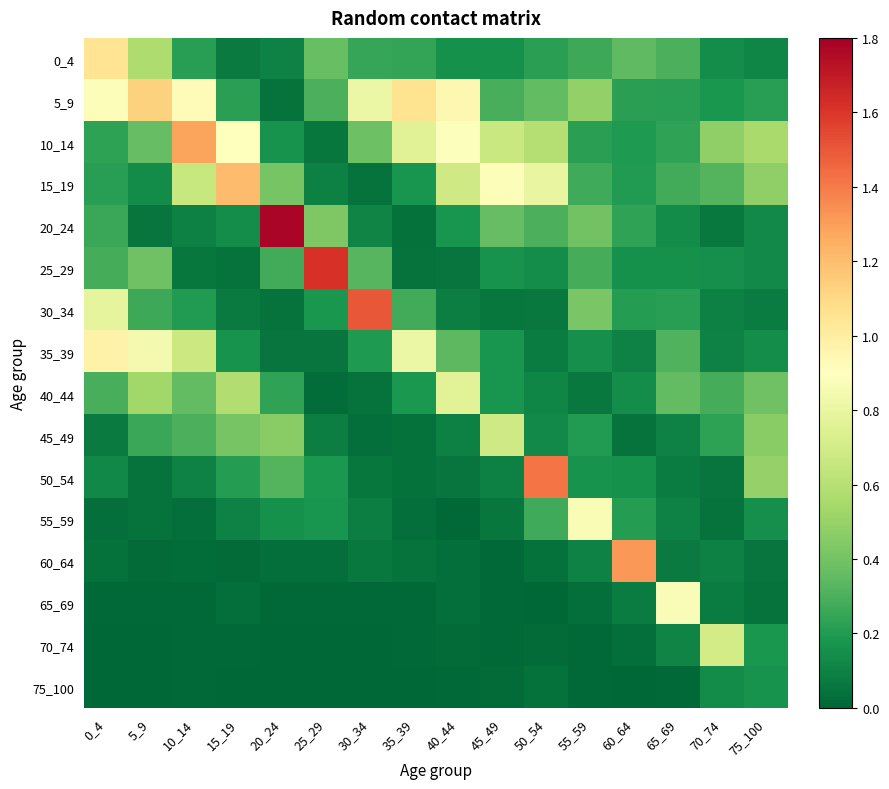

Reading right to left, what are all the values shown in this chart?

0_4: 75_100=0.1	70_74=0.1	65_69=0.3	60_64=0.3	55_59=0.3	50_54=0.2	45_49=0.2	40_44=0.2	35_39=0.2	30_34=0.3	25_29=0.4	20_24=0.1	15_19=0.1	10_14=0.2	5_9=0.6	0_4=1.1
5_9: 75_100=0.2	70_74=0.2	65_69=0.2	60_64=0.2	55_59=0.5	50_54=0.4	45_49=0.3	40_44=0.9	35_39=1.1	30_34=0.8	25_29=0.3	20_24=0.0	15_19=0.2	10_14=0.9	5_9=1.1	0_4=0.9
10_14: 75_100=0.5	70_74=0.5	65_69=0.2	60_64=0.2	55_59=0.2	50_54=0.6	45_49=0.7	40_44=0.9	35_39=0.8	30_34=0.4	25_29=0.1	20_24=0.2	15_19=0.9	10_14=1.3	5_9=0.4	0_4=0.2
15_19: 75_100=0.5	70_74=0.3	65_69=0.3	60_64=0.2	55_59=0.3	50_54=0.8	45_49=0.9	40_44=0.7	35_39=0.2	30_34=0.0	25_29=0.1	20_24=0.4	15_19=1.2	10_14=0.7	5_9=0.1	0_4=0.2
20_24: 75_100=0.1	70_74=0.1	65_69=0.1	60_64=0.2	55_59=0.4	50_54=0.3	45_49=0.4	40_44=0.2	35_39=0.0	30_34=0.1	25_29=0.4	20_24=1.8	15_19=0.1	10_14=0.1	5_9=0.1	0_4=0.3
25_29: 75_100=0.1	70_74=0.2	65_69=0.2	60_64=0.2	55_59=0.3	50_54=0.1	45_49=0.2	40_44=0.1	35_39=0.0	30_34=0.3	25_29=1.6	20_24=0.3	15_19=0.0	10_14=0.1	5_9=0.4	0_4=0.3
30_34: 75_100=0.1	70_74=0.1	65_69=0.2	60_64=0.2	55_59=0.4	50_54=0.1	45_49=0.1	40_44=0.1	35_39=0.3	30_34=1.5	25_29=0.2	20_24=0.0	15_19=0.1	10_14=0.2	5_9=0.3	0_4=0.8
35_39: 75_100=0.1	70_74=0.1	65_69=0.3	60_64=0.1	55_59=0.1	50_54=0.1	45_49=0.2	40_44=0.3	35_39=0.8	30_34=0.2	25_29=0.1	20_24=0.0	15_19=0.2	10_14=0.7	5_9=0.8	0_4=1.0
40_44: 75_100=0.4	70_74=0.3	65_69=0.4	60_64=0.1	55_59=0.1	50_54=0.1	45_49=0.2	40_44=0.8	35_39=0.2	30_34=0.0	25_29=0.0	20_24=0.2	15_19=0.6	10_14=0.4	5_9=0.5	0_4=0.3
45_49: 75_100=0.5	70_74=0.2	65_69=0.1	60_64=0.0	55_59=0.2	50_54=0.1	45_49=0.7	40_44=0.1	35_39=0.0	30_34=0.0	25_29=0.1	20_24=0.5	15_19=0.4	10_14=0.3	5_9=0.3	0_4=0.1
50_54: 75_100=0.5	70_74=0.0	65_69=0.1	60_64=0.2	55_59=0.2	50_54=1.4	45_49=0.1	40_44=0.1	35_39=0.0	30_34=0.1	25_29=0.2	20_24=0.3	15_19=0.2	10_14=0.1	5_9=0.0	0_4=0.1
55_59: 75_100=0.1	70_74=0.0	65_69=0.1	60_64=0.2	55_59=0.9	50_54=0.3	45_49=0.1	40_44=0.0	35_39=0.0	30_34=0.1	25_29=0.2	20_24=0.2	15_19=0.1	10_14=0.0	5_9=0.0	0_4=0.0
60_64: 75_100=0.0	70_74=0.1	65_69=0.1	60_64=1.3	55_59=0.1	50_54=0.0	45_49=0.0	40_44=0.0	35_39=0.0	30_34=0.1	25_29=0.0	20_24=0.0	15_19=0.0	10_14=0.0	5_9=0.0	0_4=0.0
65_69: 75_100=0.0	70_74=0.1	65_69=0.9	60_64=0.1	55_59=0.0	50_54=0.0	45_49=0.0	40_44=0.0	35_39=0.0	30_34=0.0	25_29=0.0	20_24=0.0	15_19=0.0	10_14=0.0	5_9=0.0	0_4=0.0
70_74: 75_100=0.2	70_74=0.7	65_69=0.1	60_64=0.0	55_59=0.0	50_54=0.0	45_49=0.0	40_44=0.0	35_39=0.0	30_34=0.0	25_29=0.0	20_24=0.0	15_19=0.0	10_14=0.0	5_9=0.0	0_4=0.0
75_100: 75_100=0.2	70_74=0.1	65_69=0.0	60_64=0.0	55_59=0.0	50_54=0.0	45_49=0.0	40_44=0.0	35_39=0.0	30_34=0.0	25_29=0.0	20_24=0.0	15_19=0.0	10_14=0.0	5_9=0.0	0_4=0.0